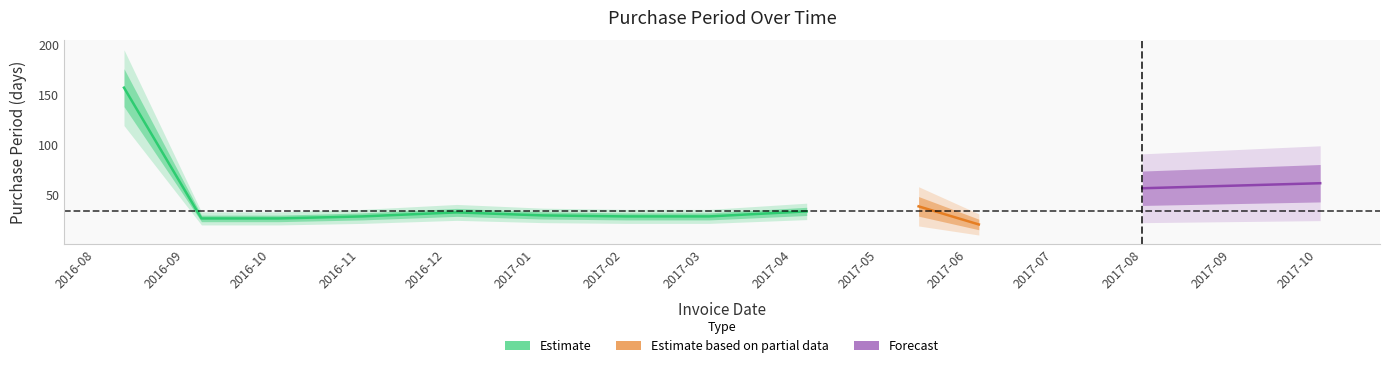

Is this an area chart (filled region under the line)?

No